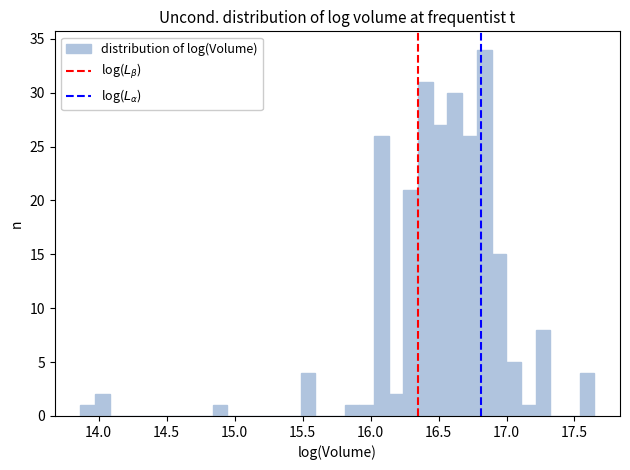

Read against the x-axis, roughly where is the centre of the tallest bar?

16.85